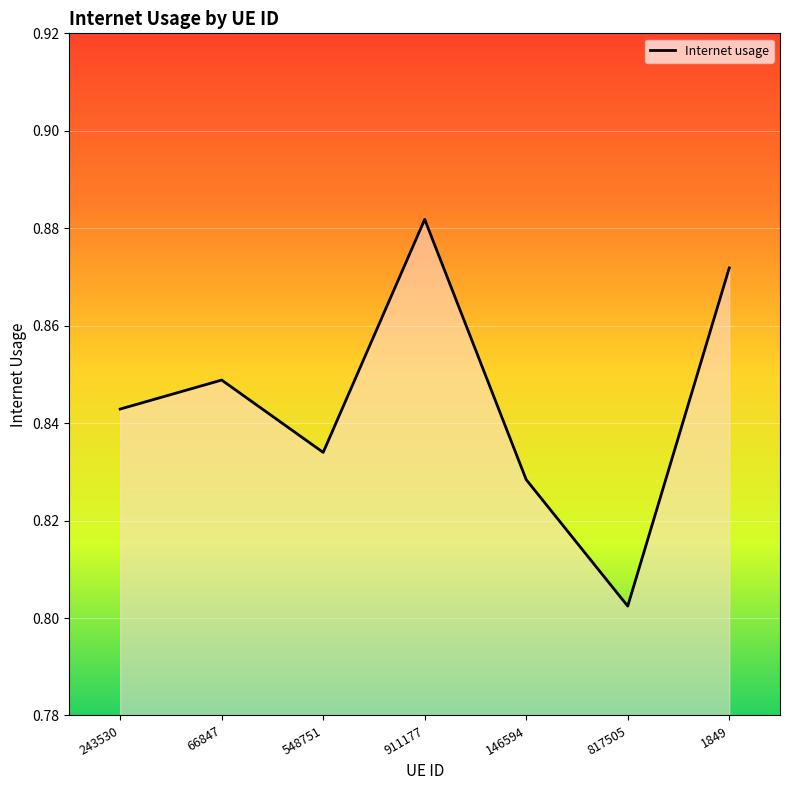

The chart shows a value of 1.3 at 66847. True or false?

False